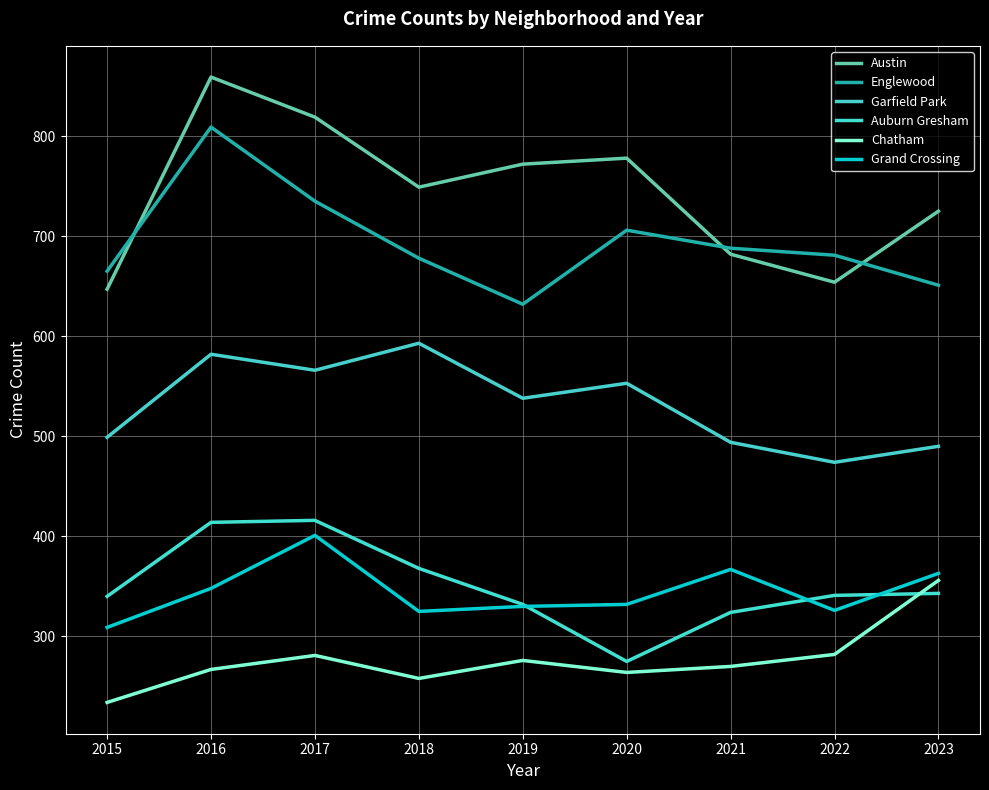

Is this an area chart (filled region under the line)?

No